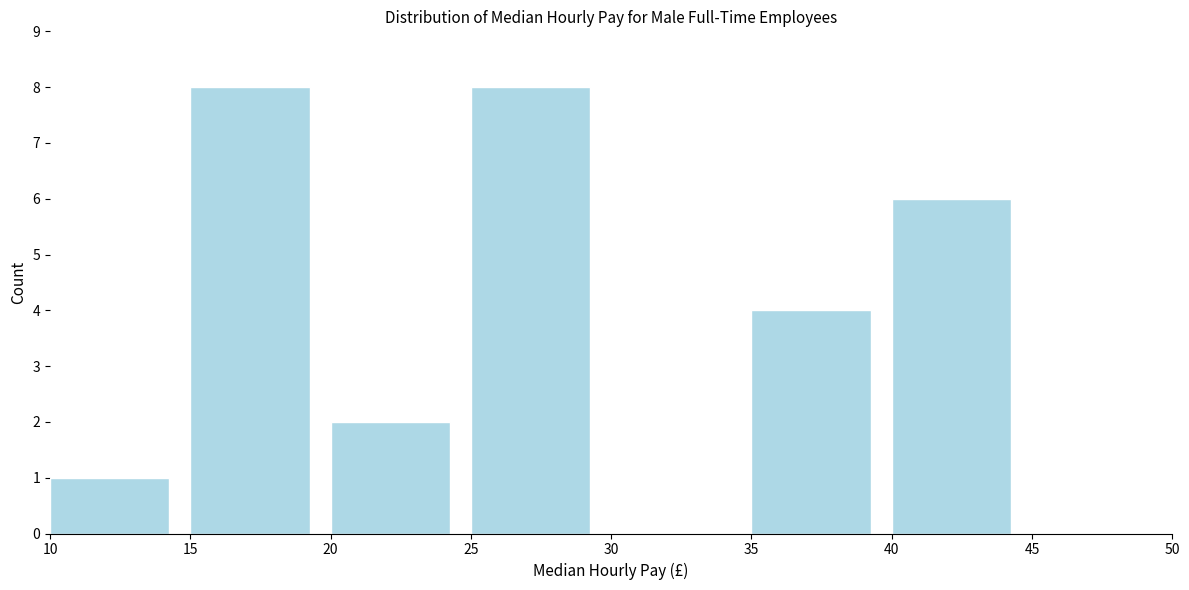

Reading left to right, transcribe this chart: for each bar, give the range it covers on the x-axis and its height. The values are not printed on the chart, so give them approximately, as read against the axis.

10 to 15: 1
15 to 20: 8
20 to 25: 2
25 to 30: 8
30 to 35: 0
35 to 40: 4
40 to 45: 6
45 to 50: 0